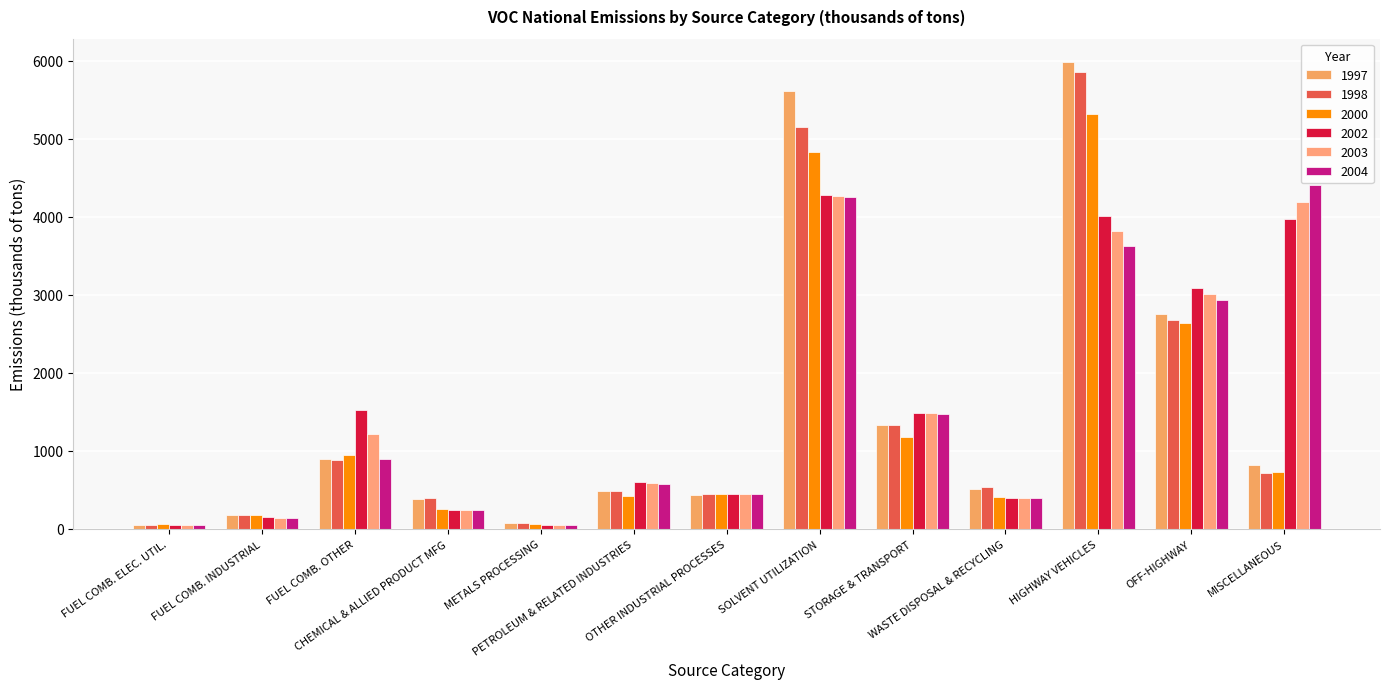

What is the sum of the 2002 values at METALS PROCESSING and CHEMICAL & ALLIED PRODUCT MFG?

295.8